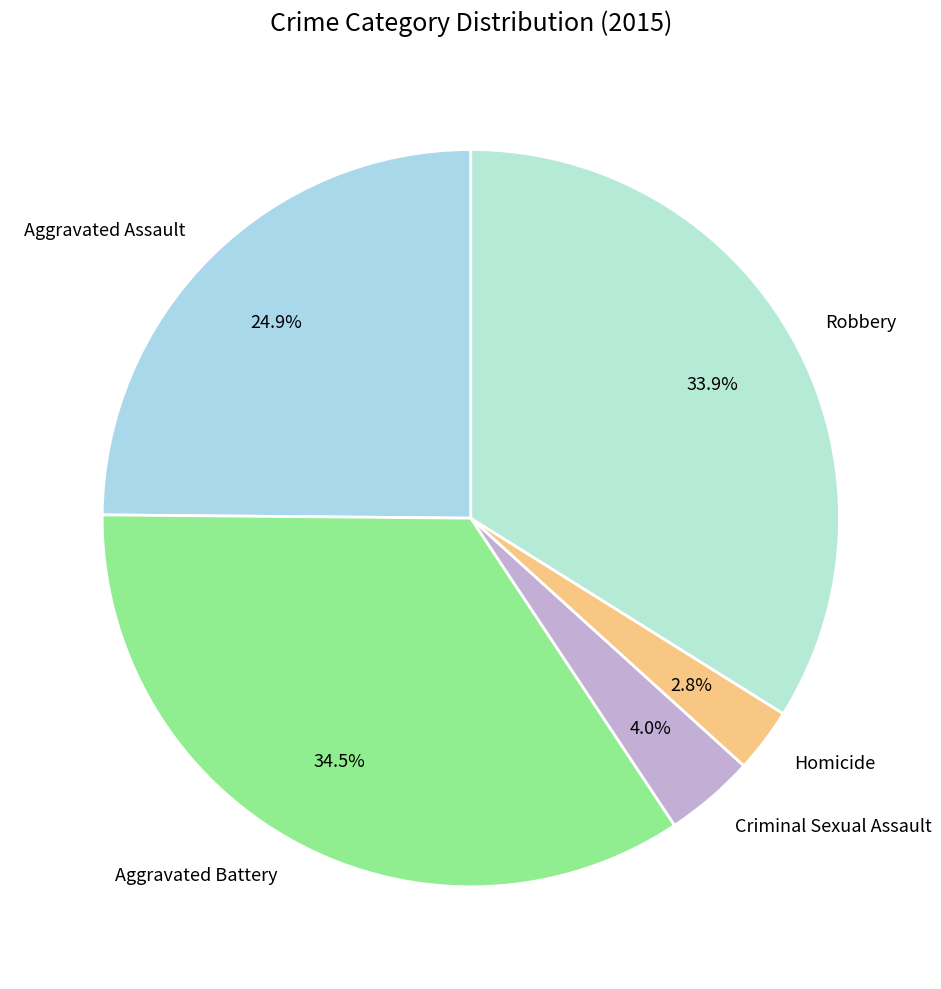

What portion of the pie excludes Criminal Sexual Assault?

96.0%